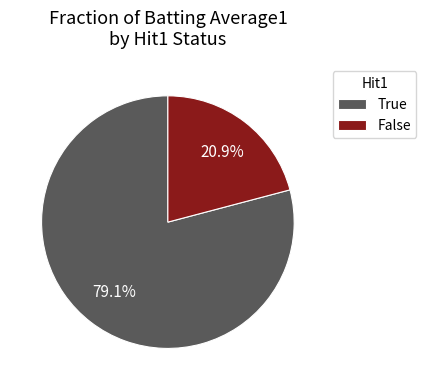

What is the largest slice in the pie chart?

True